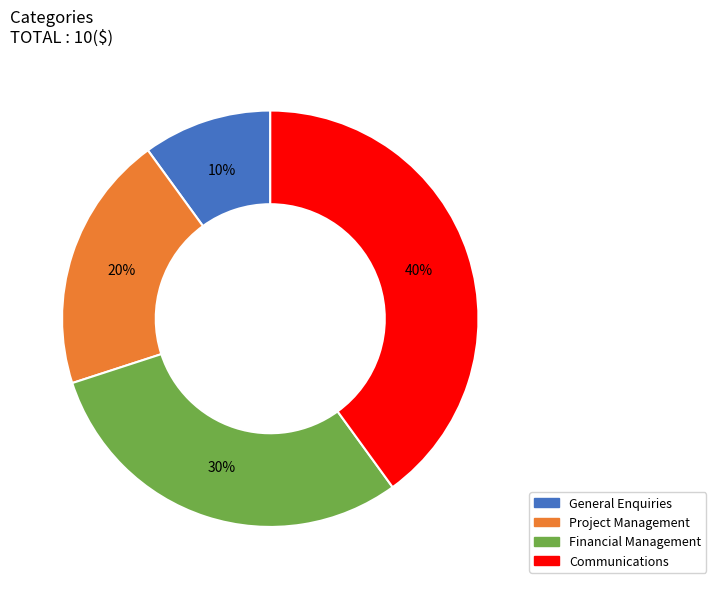

To the nearest percent, what portion does General Enquiries represent?

10%